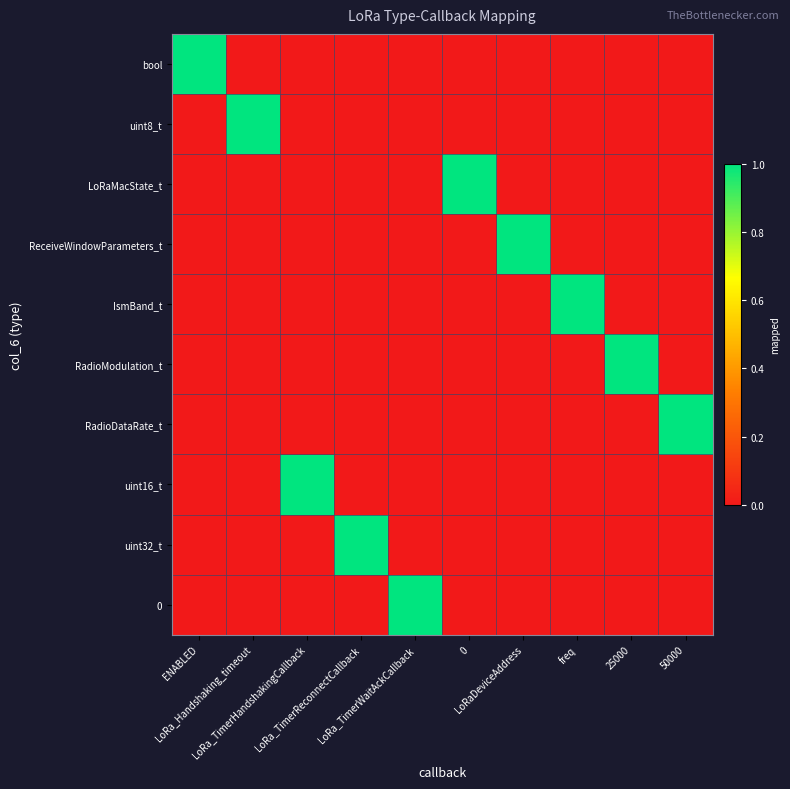

Between LoRa_TimerReconnectCallback and 50000, which is larger?

LoRa_TimerReconnectCallback